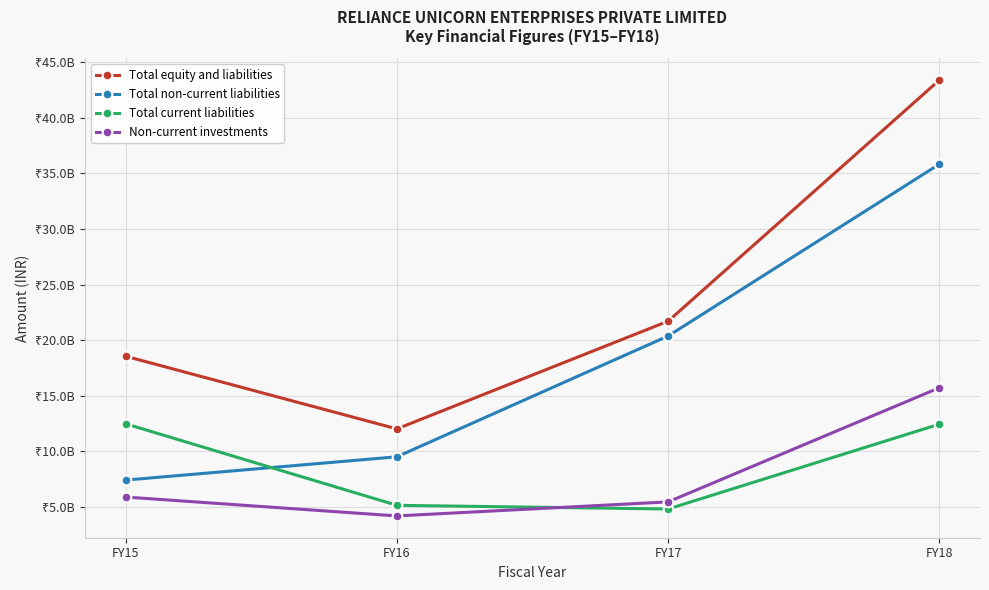

What are all the series names shown in the legend?

Total equity and liabilities, Total non-current liabilities, Total current liabilities, Non-current investments